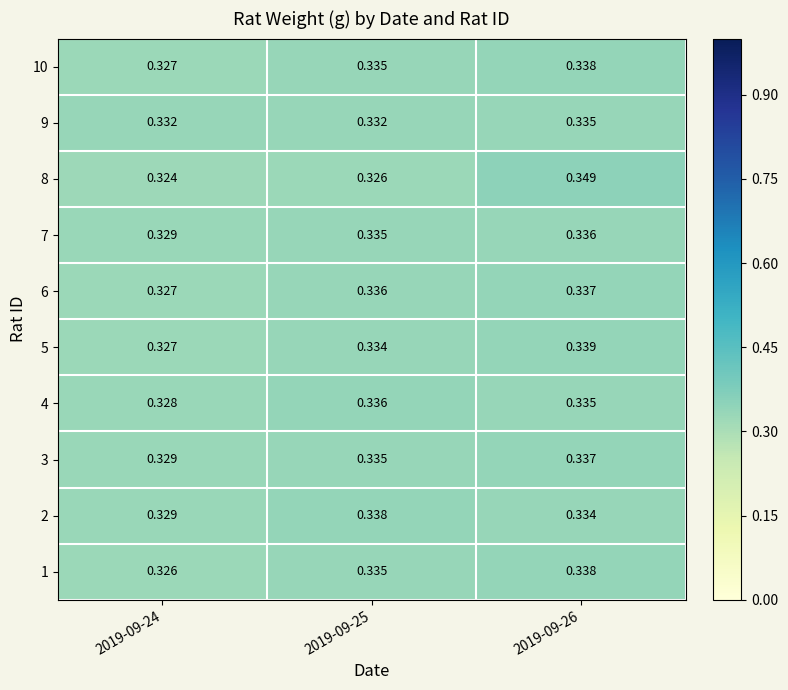

Which series has the widest spread of values?

8